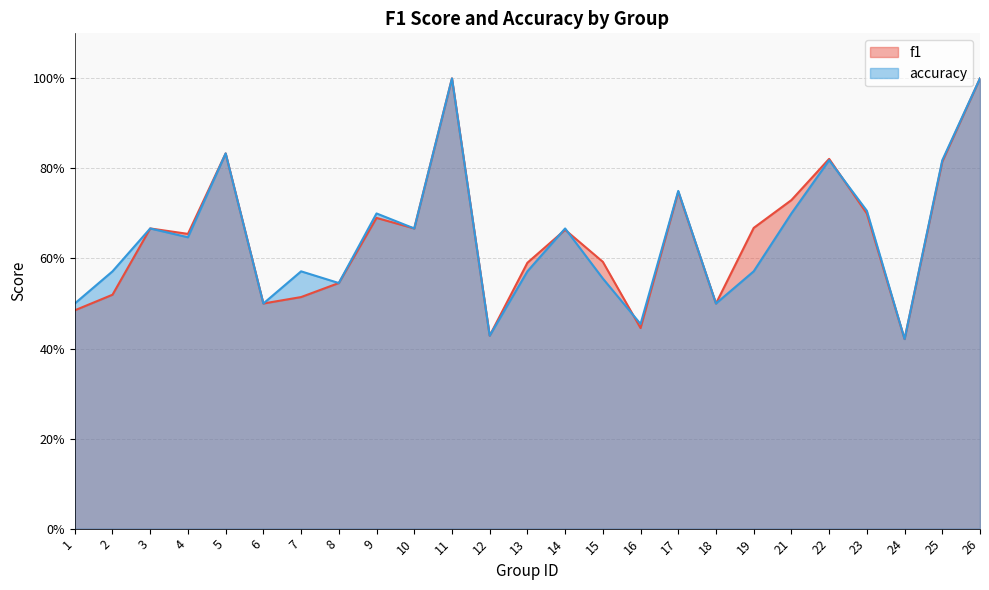

At which label does f1 reach its minimum?

24